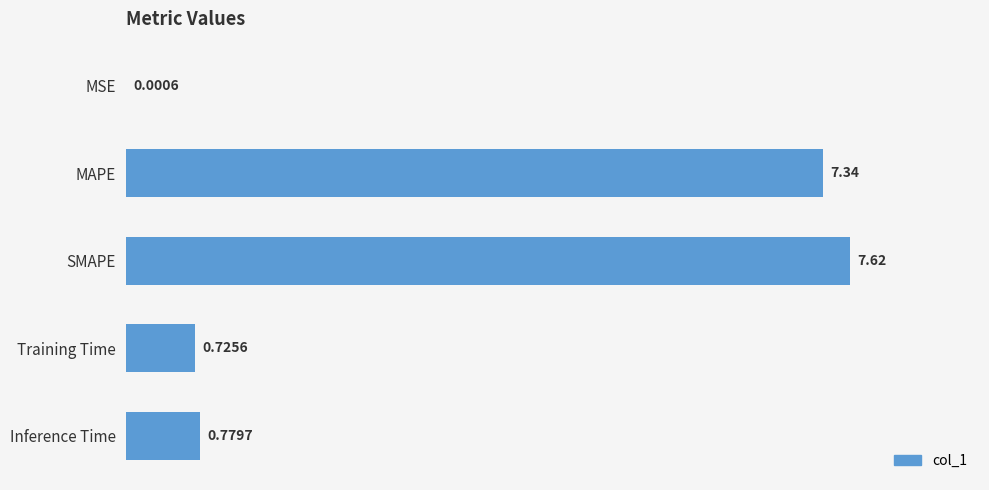

Are the bars horizontal?

Yes